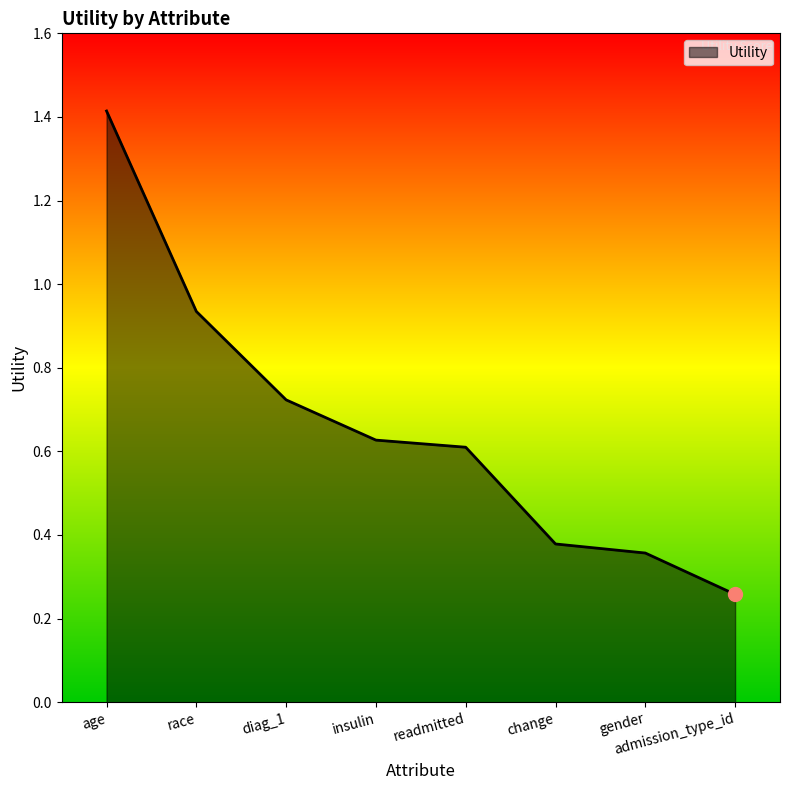

How many categories are shown in the chart?

8